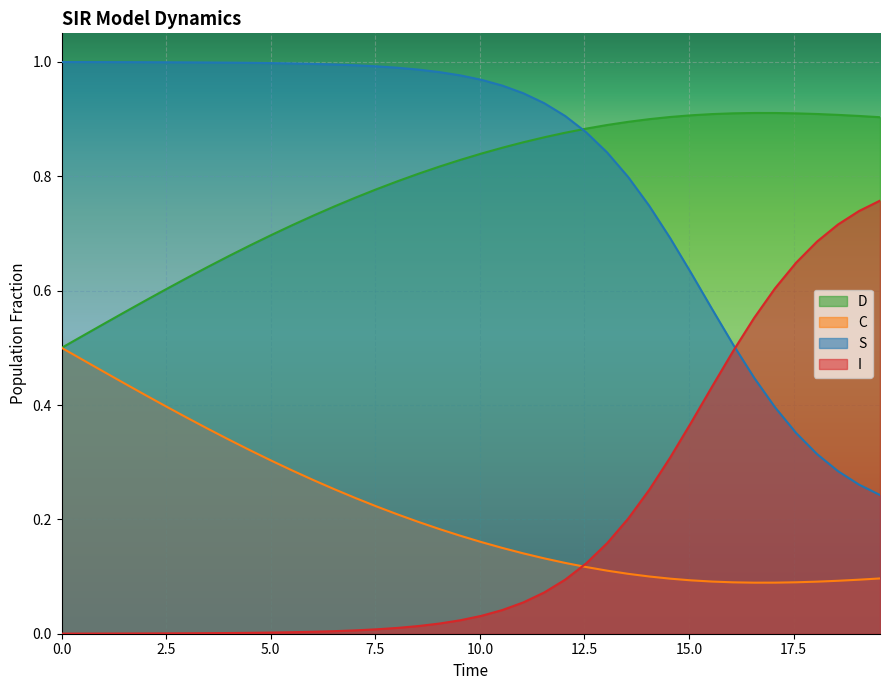

List the series in order of their peak value, highest first.

S, D, I, C